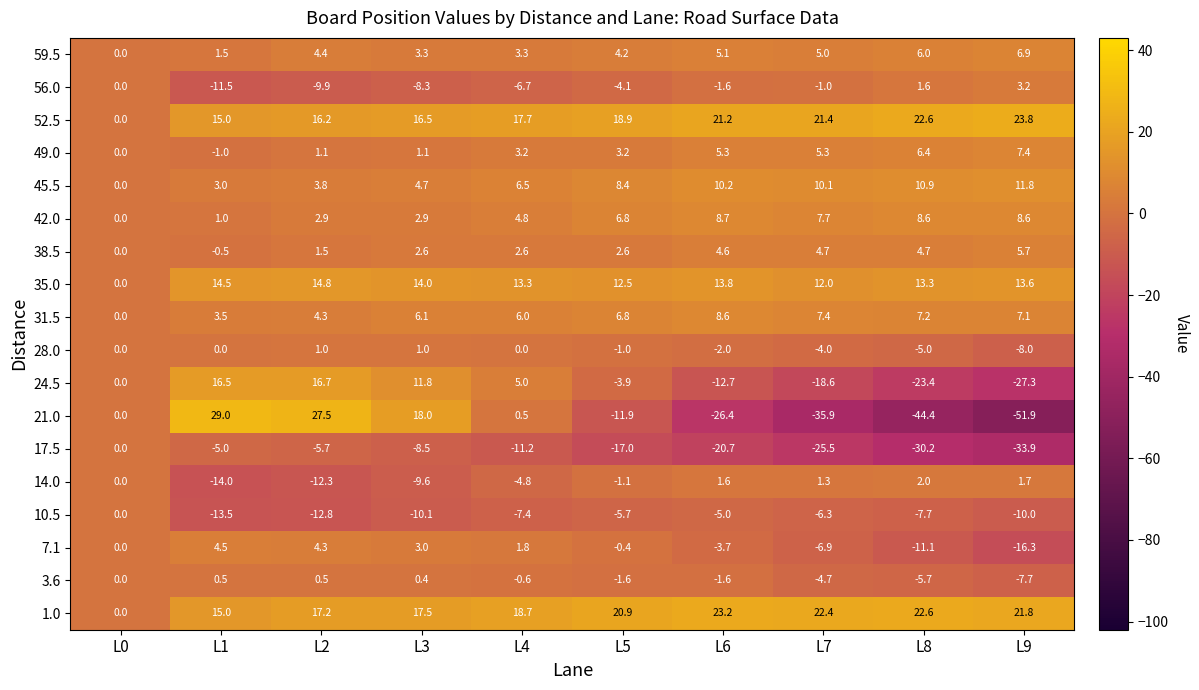

How many negative values does the 21.0 series have?

5